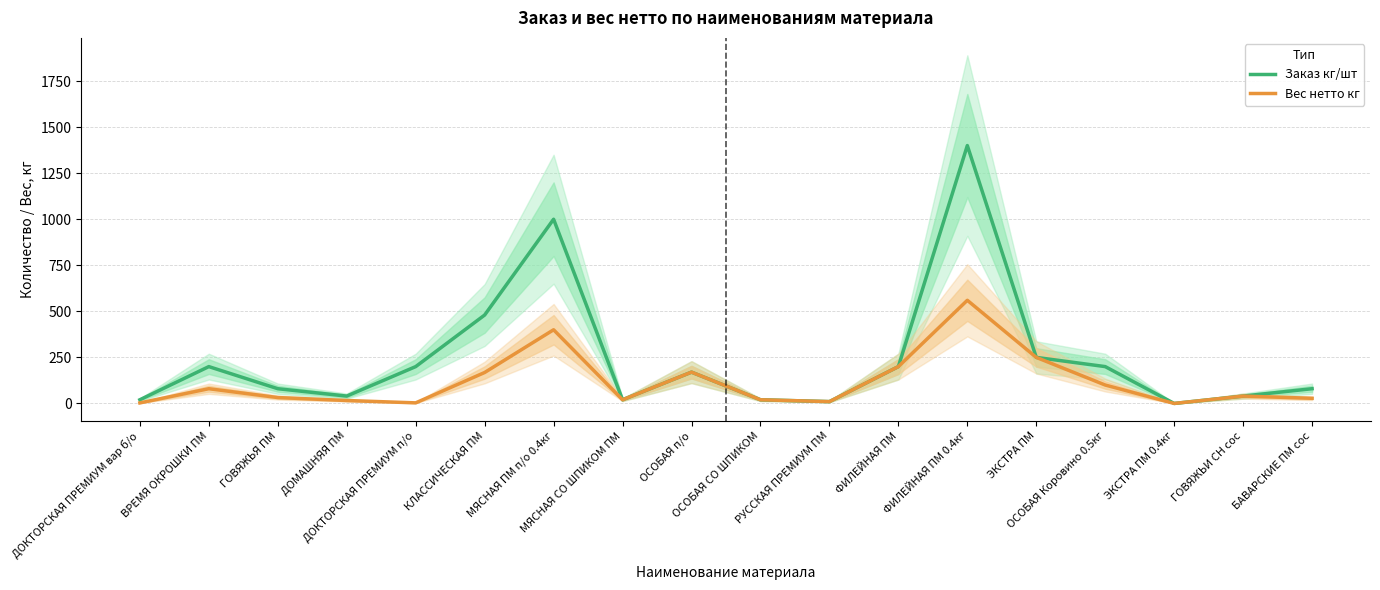

At which category does Заказ кг/шт reach its first local valley?

ДОМАШНЯЯ ПМ